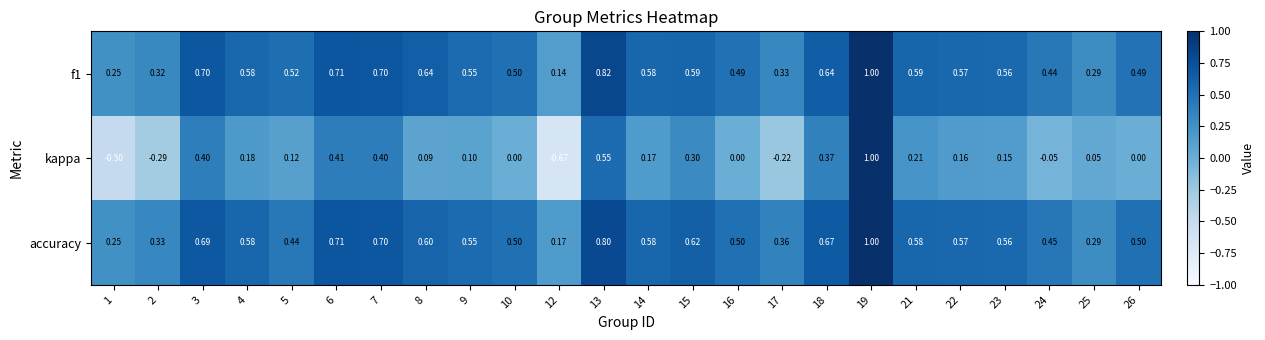

Which series changed the most between 2 and 5?

kappa